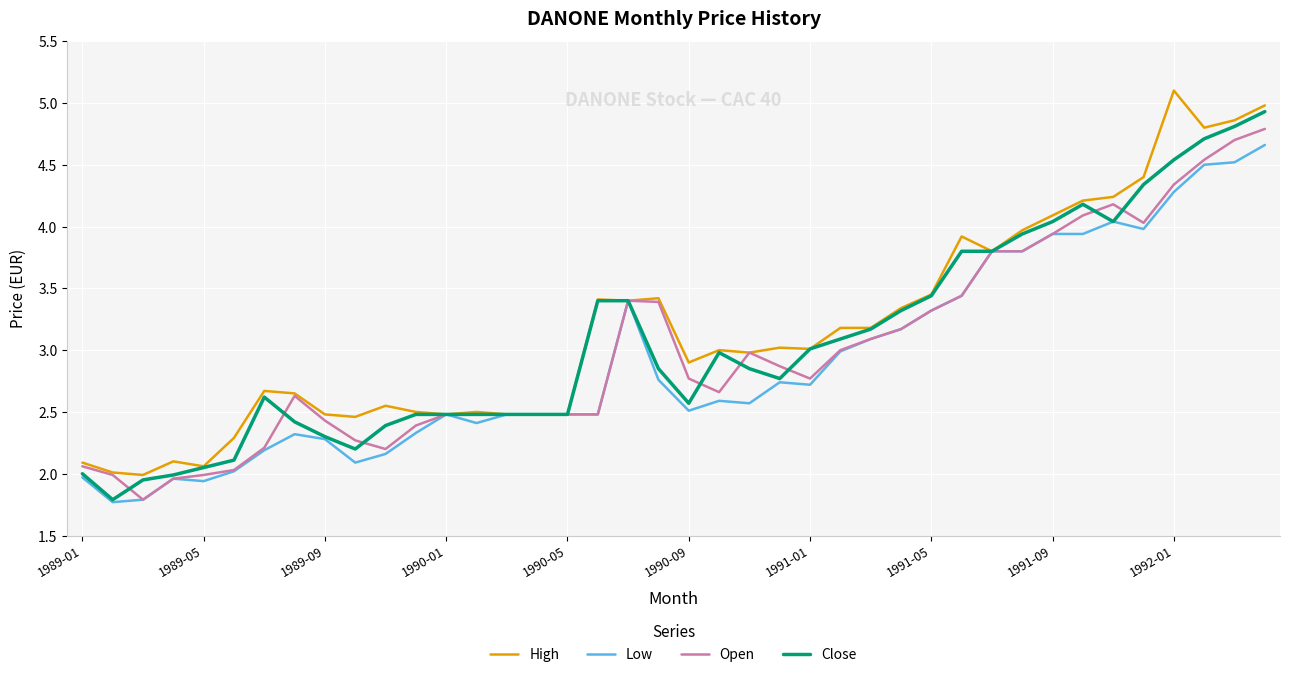

What is the lowest value of the Low series?

1.8